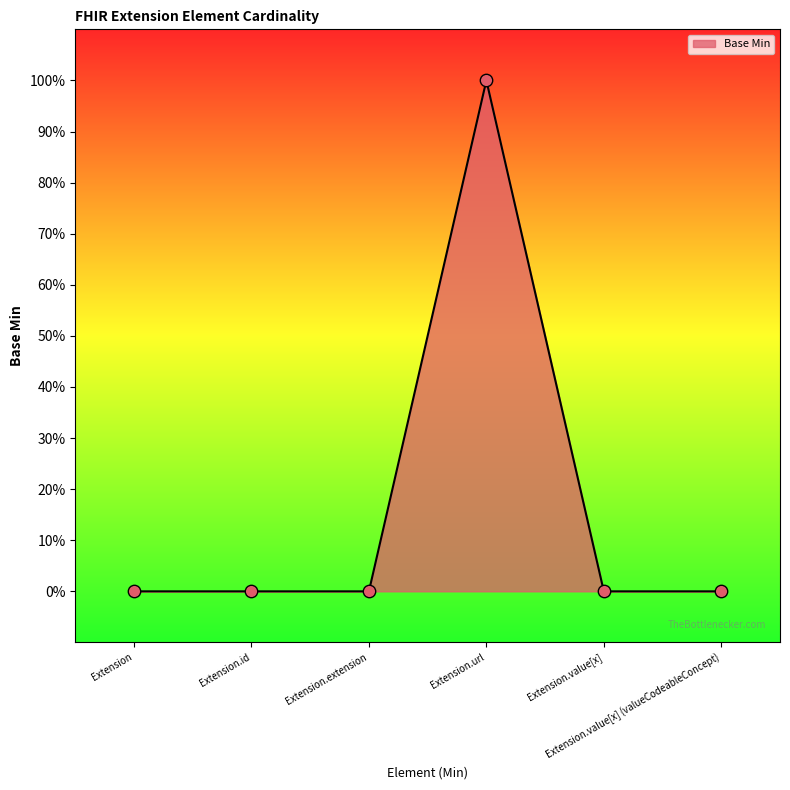

Between Extension.value[x] (valueCodeableConcept) and Extension.value[x], which is larger?

Extension.value[x] (valueCodeableConcept)